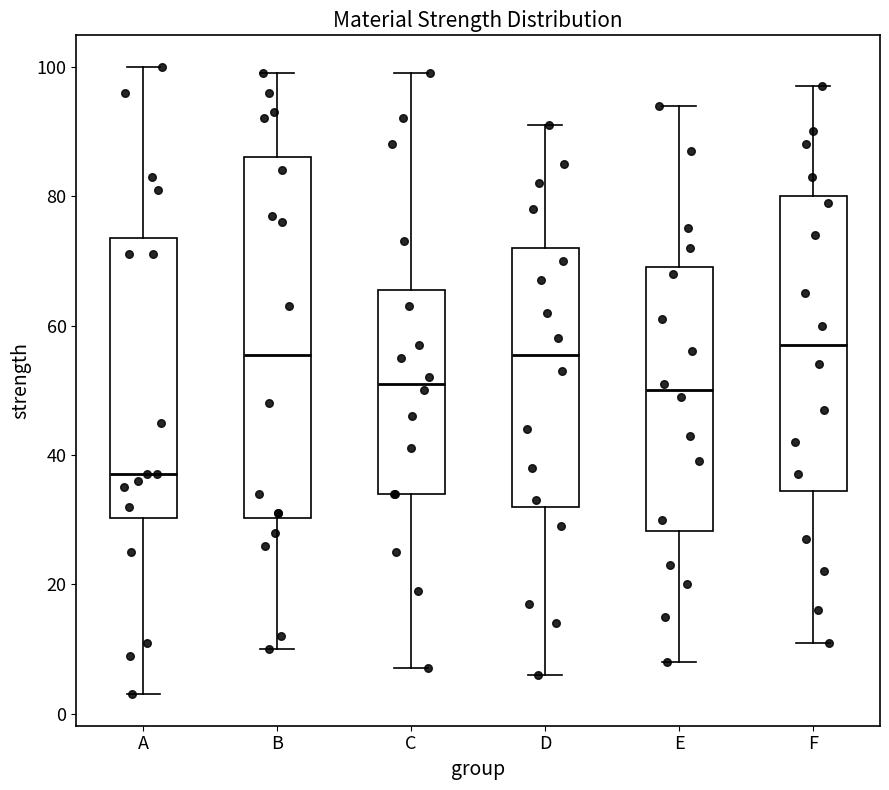

Which box has the lowest median line?

A